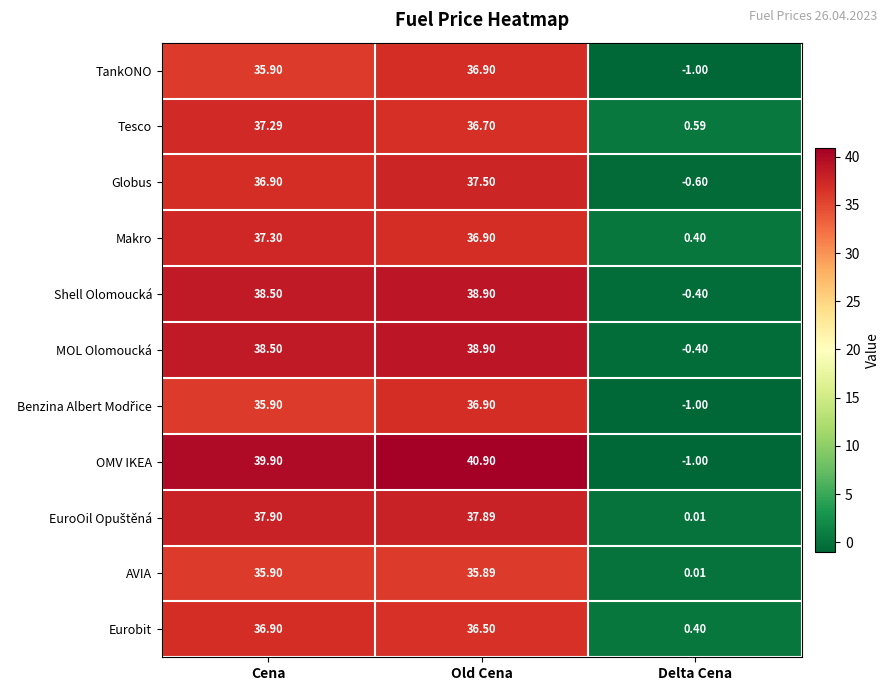

What is the total value across all series at Delta Cena?

-3.0